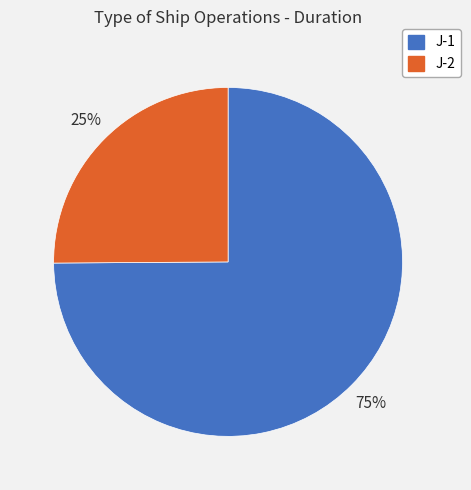

To the nearest percent, what portion does J-2 represent?

25%